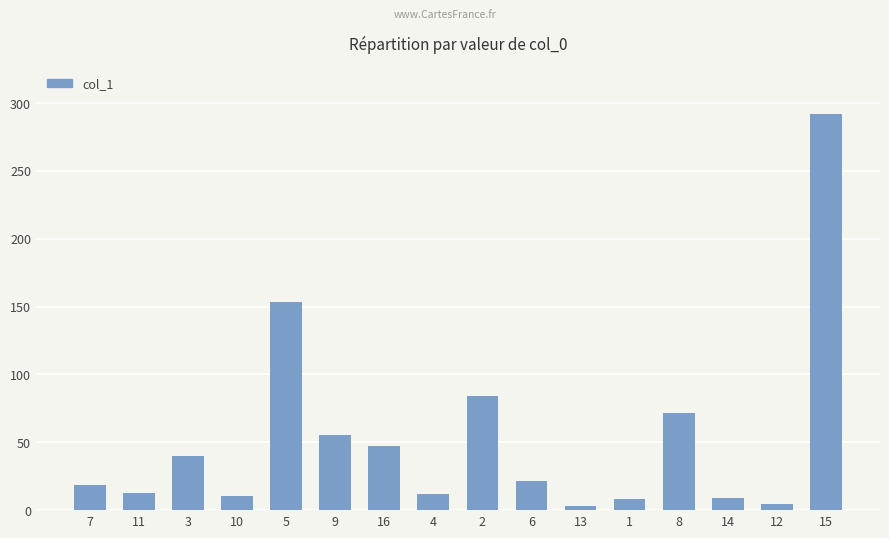

Is it true that the value at 15 is 60.6?

False